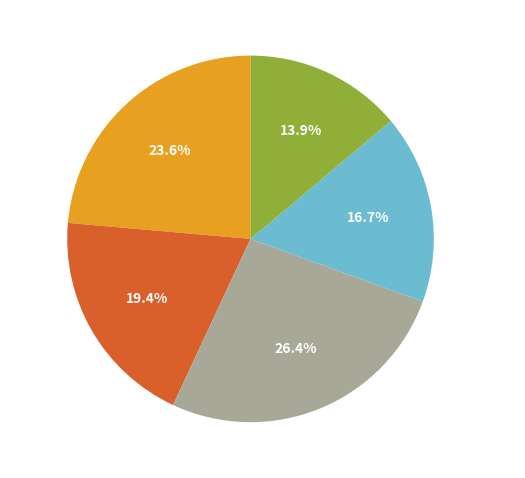

To the nearest percent, what percentage of the pie is Future 0?

24%